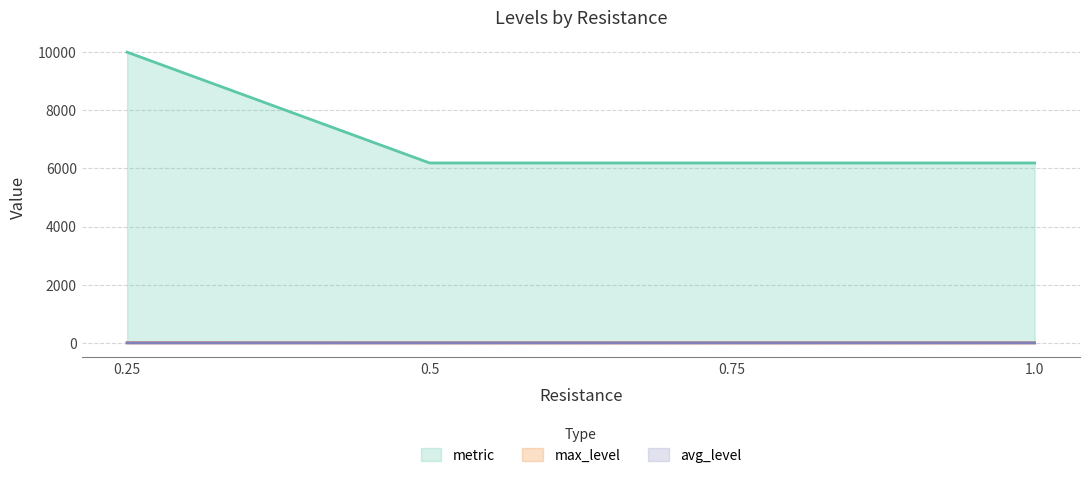

Which label corresponds to the largest value in the chart?

0.25